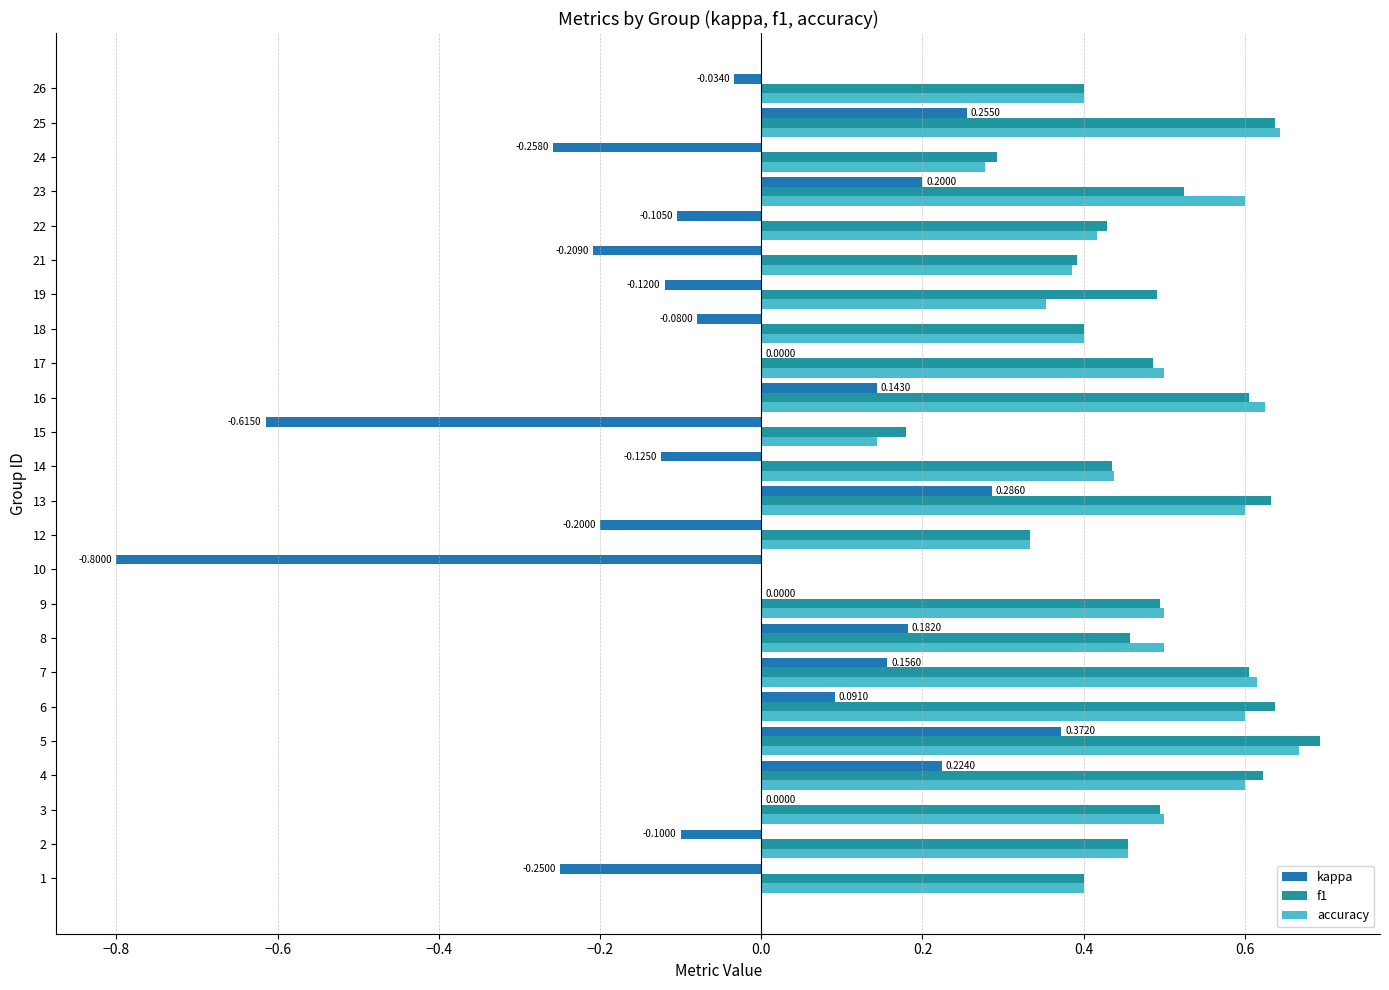

What is the smallest value displayed?

-0.8